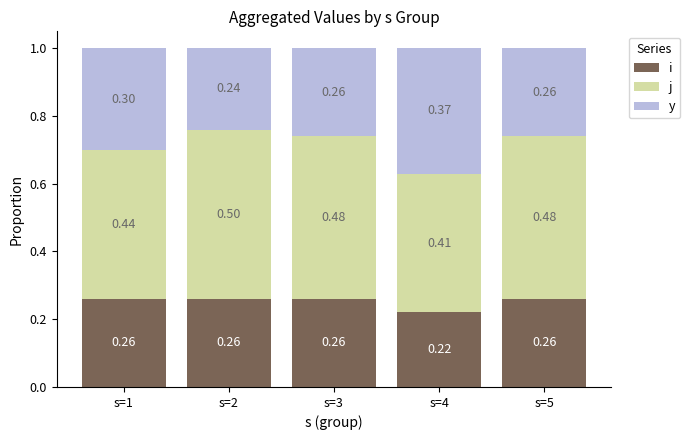

What is the average value of the i series?

0.3